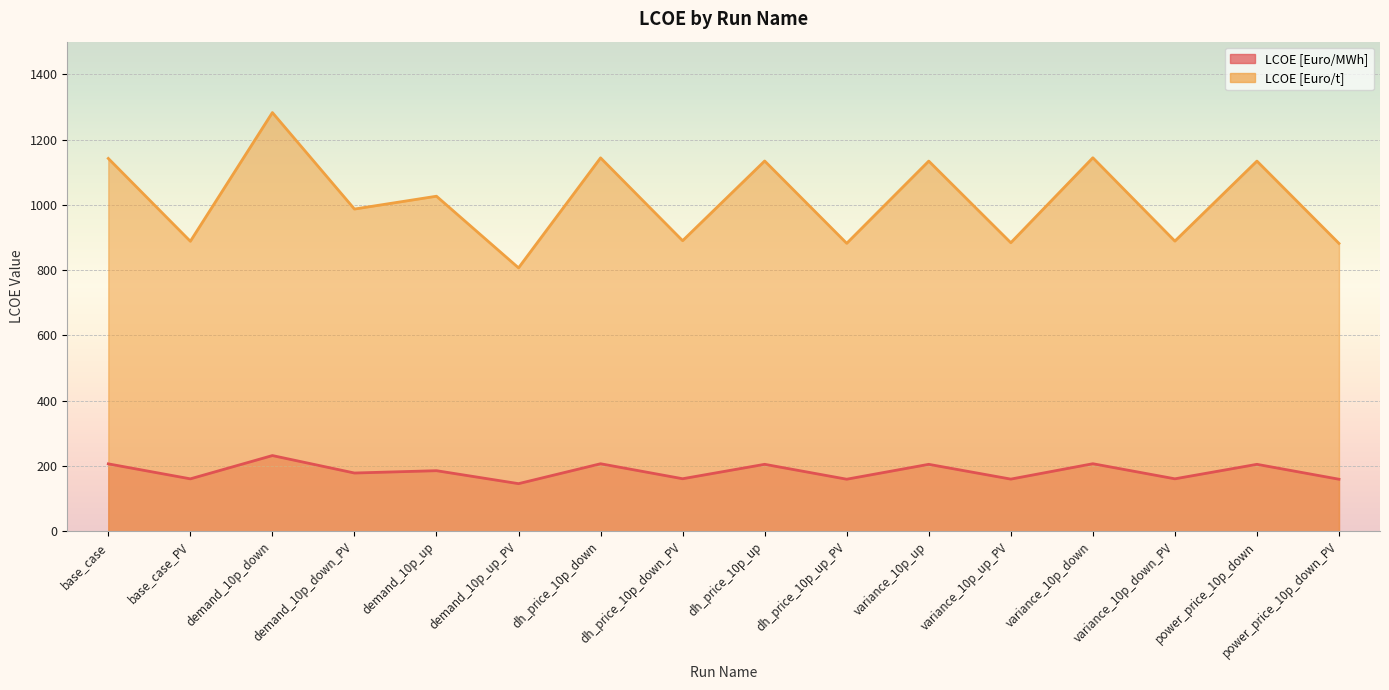

What is the average value of the LCOE [Euro/MWh] series?

183.8